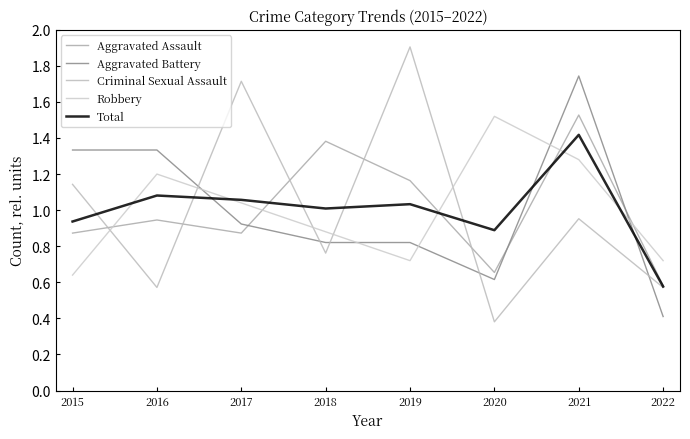

Which series has the largest range (max minus min)?

Criminal Sexual Assault